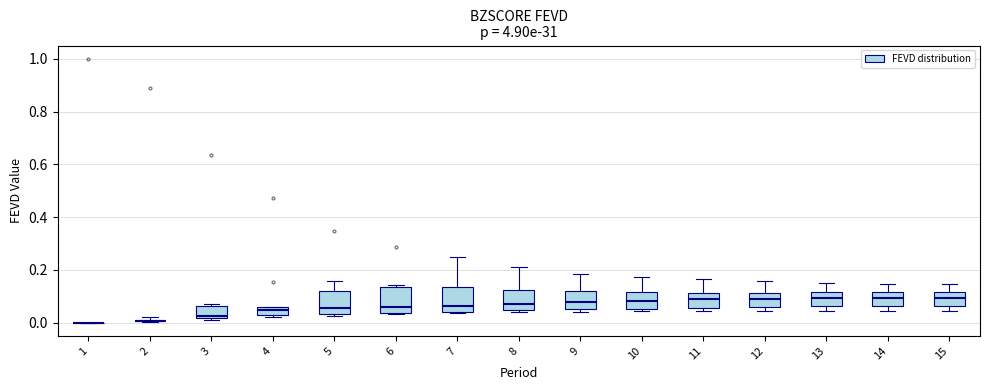

Reading left to right, transcribe this box plot: for each box, give where its median line is, the range the box spans, and where its two whiskers end, as read against the y-axis. The values are not printed on the chart, so give them approximately, as read against the axis.

1: box collapsed to a line at 0.00, whiskers 0.00 to 0.00
2: box collapsed to a line at 0.00, whiskers 0.00 to 0.02
3: median 0.02 (just above the box's lower edge), box 0.02 to 0.06, whiskers 0.02 (just below the box's lower edge) to 0.08
4: median 0.04, box 0.02 to 0.06, whiskers 0.02 (just below the box's lower edge) to 0.06
5: median 0.06, box 0.04 to 0.12, whiskers 0.02 to 0.16
6: median 0.06, box 0.04 to 0.14, whiskers 0.04 to 0.14 (just above the box's upper edge)
7: median 0.06, box 0.04 to 0.14, whiskers 0.04 to 0.24
8: median 0.08, box 0.04 to 0.12, whiskers 0.04 (just below the box's lower edge) to 0.20
9: median 0.08, box 0.06 to 0.12, whiskers 0.04 to 0.18
10: median 0.08, box 0.06 to 0.12, whiskers 0.04 to 0.18
11: median 0.08, box 0.06 to 0.12, whiskers 0.04 to 0.16
12: median 0.10, box 0.06 to 0.12, whiskers 0.04 to 0.16
13: median 0.10, box 0.06 to 0.12, whiskers 0.04 to 0.16
14: median 0.10, box 0.06 to 0.12, whiskers 0.04 to 0.14
15: median 0.10, box 0.06 to 0.12, whiskers 0.04 to 0.14